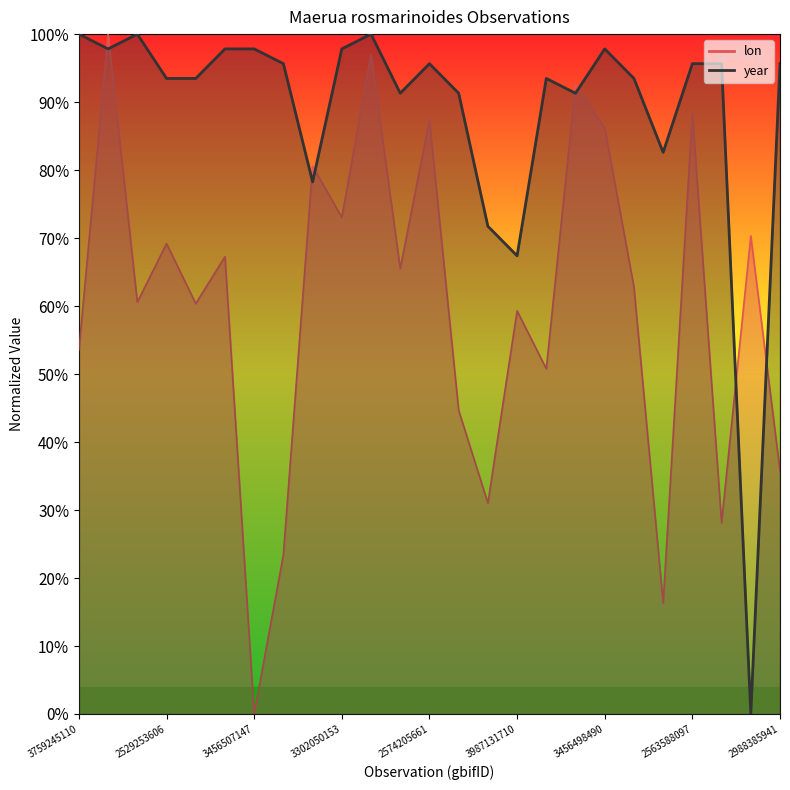

True or false: year has a value of 0.2 at 2992745098.

False